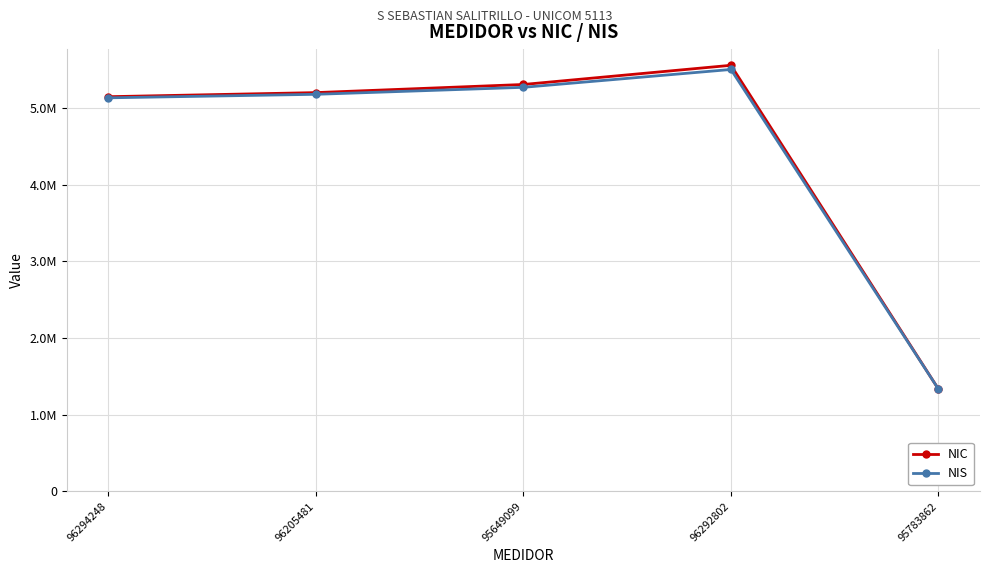

Reading right to left, list all the values displayed in this chart.

NIC: 1334198	5559962	5309657	5203563	5150244
NIS: 1334198	5505690	5272648	5181493	5135558